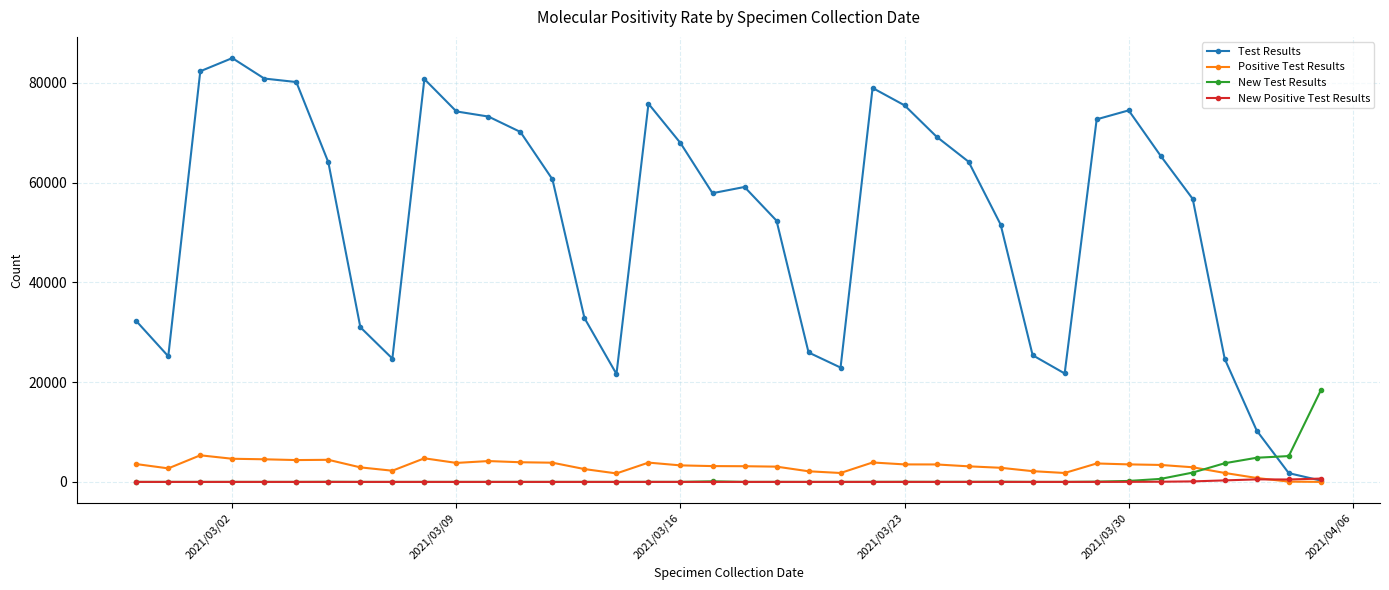

Reading right to left, list all the values displayed in this chart.

Test Results: 32248	25182	82307	84947	80845	80144	64062	31003	24720	80743	74253	73228	70139	60642	32841	21633	75799	67913	57868	59114	52359	25947	22917	78959	75469	69185	64169	51575	25393	21737	72669	74466	65339	56722	24660	10279	1759	272
Positive Test Results: 3577	2713	5335	4641	4535	4379	4431	2914	2247	4733	3808	4180	3942	3851	2575	1702	3870	3313	3172	3146	3061	2132	1789	3897	3508	3500	3124	2833	2155	1789	3697	3514	3400	2936	1797	787	58	6
New Test Results: 4	2	1	7	4	5	26	4	1	5	4	7	6	6	6	5	13	10	121	4	12	5	6	14	25	15	22	37	6	6	56	196	610	1874	3748	4845	5181	18344
New Positive Test Results: 2	0	0	0	0	0	1	1	0	0	0	0	1	0	0	1	1	1	1	0	1	1	2	0	0	1	1	0	1	0	6	11	39	105	306	508	485	671